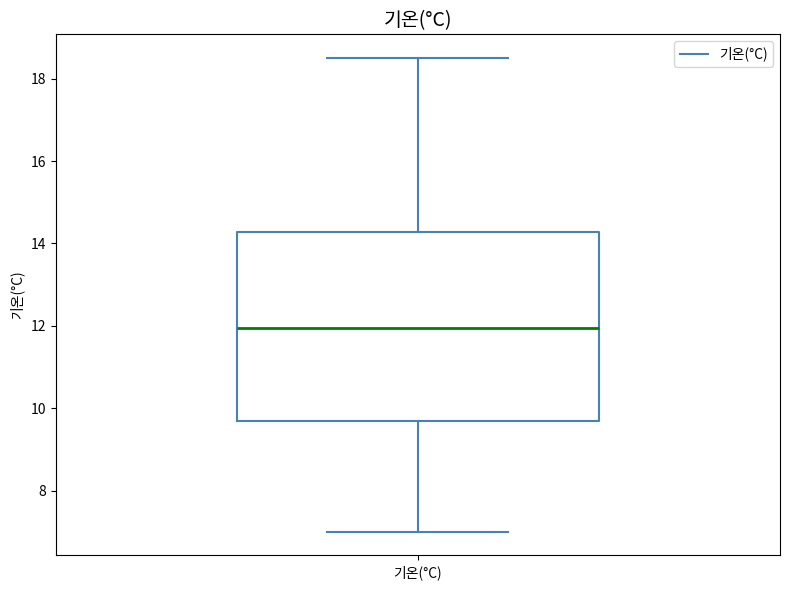

Read this box plot against the y-axis: the position of the median line, the range covered by the box, and the ends of both whiskers. The values are not printed on the chart, so give them approximately, as read against the axis.

median 12.0, box 9.8 to 14.2, whiskers 7.0 to 18.6